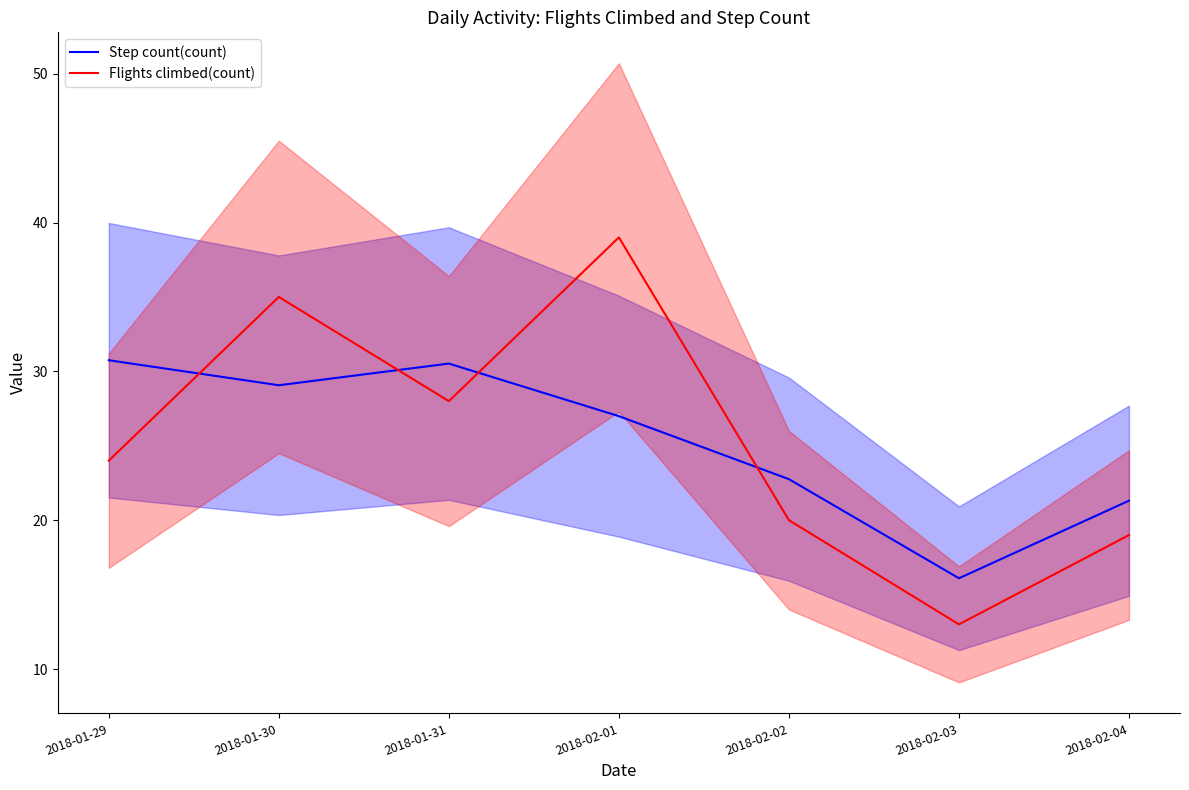

What is the lowest value of the Step count(count) series?

16.1